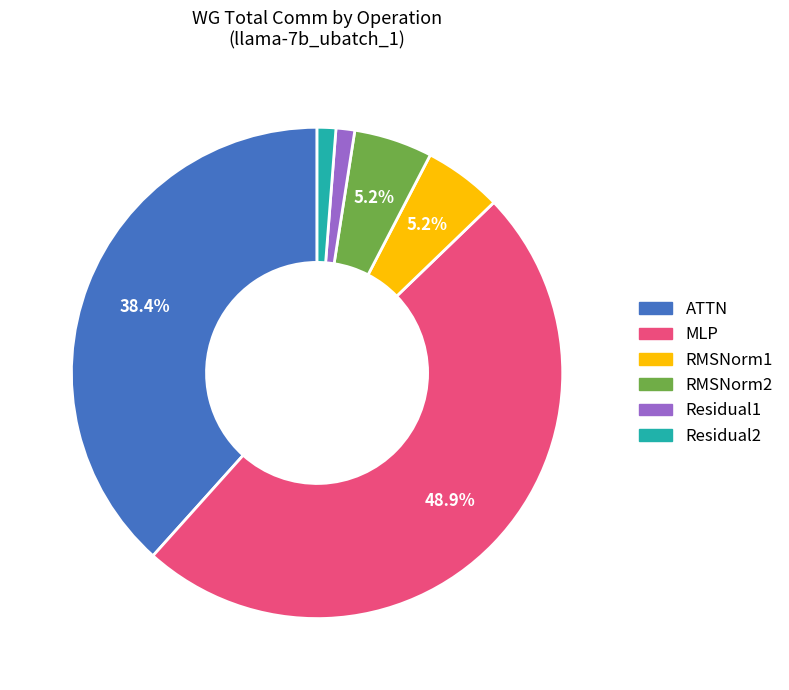

How many segments does this pie chart have?

6